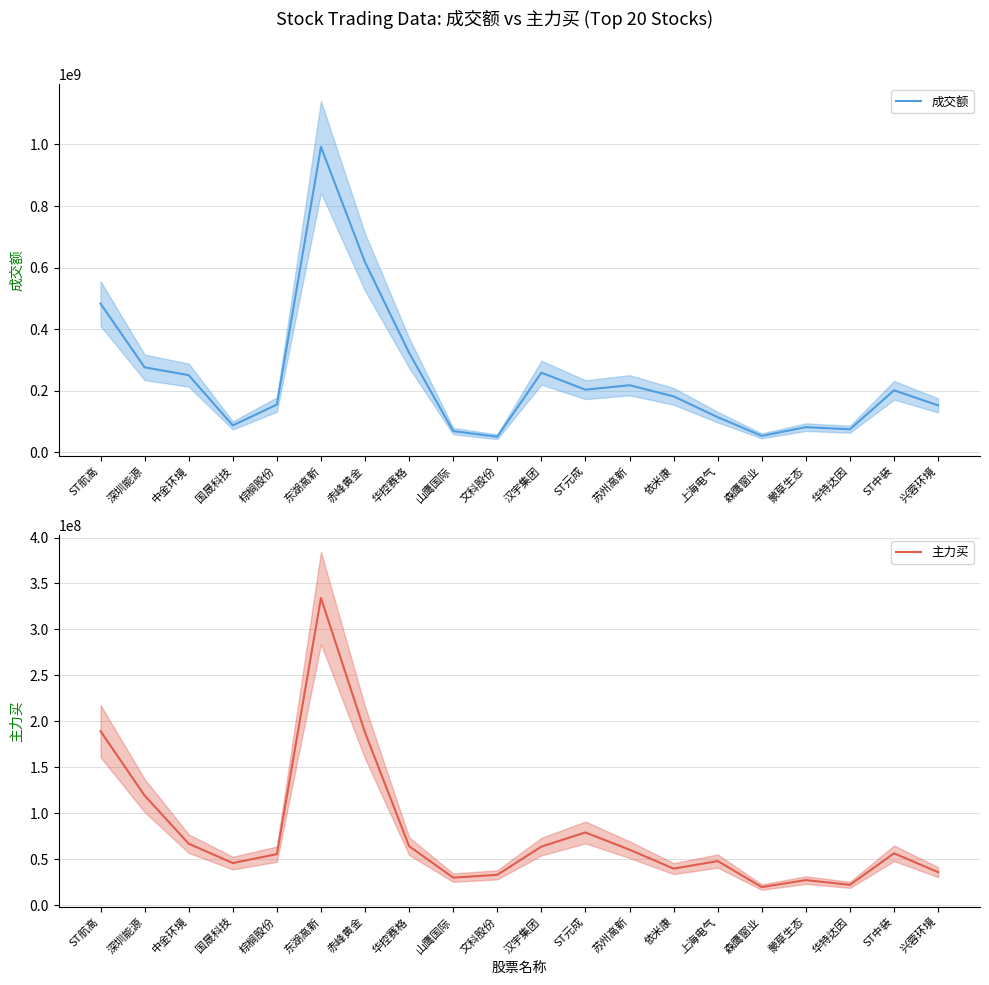

True or false: 成交额 and 主力买 cross at least once.

False